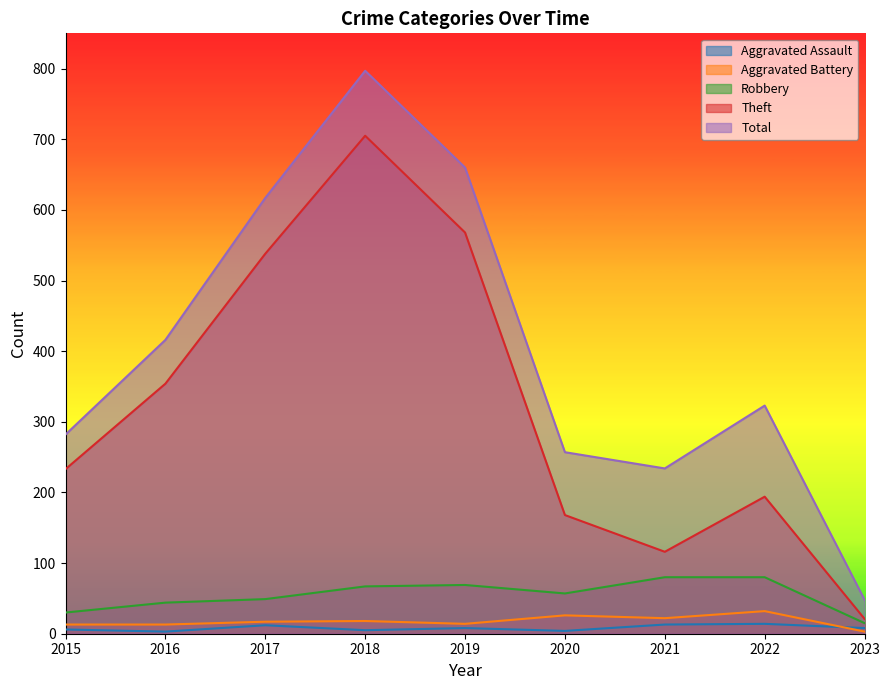

At 2016, list the series in order from largest to smallest.

Total, Theft, Robbery, Aggravated Battery, Aggravated Assault